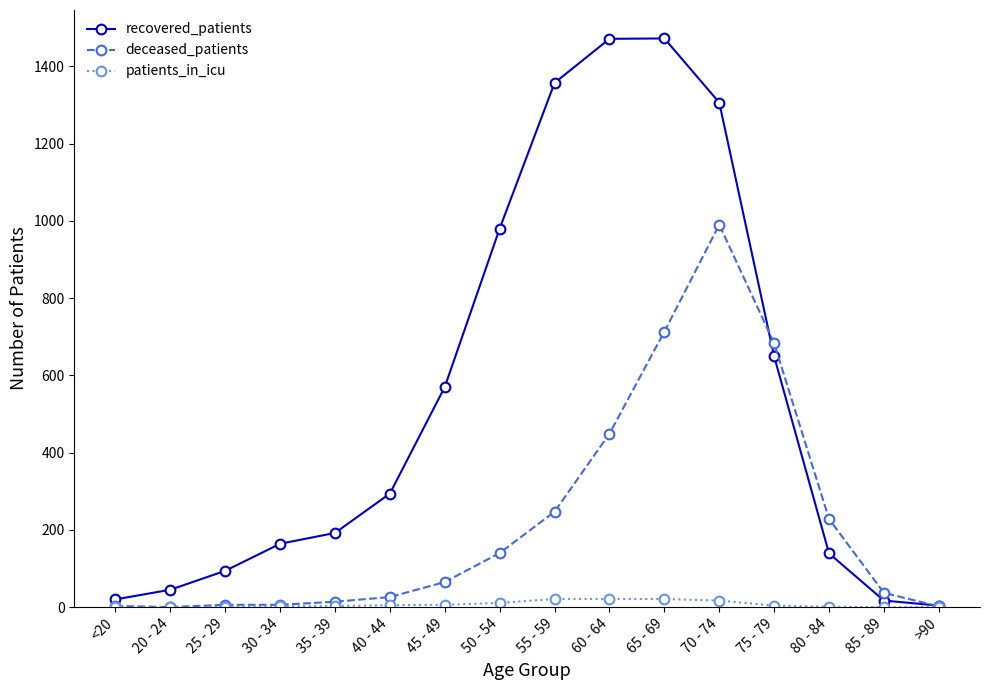

What is the maximum value shown in the chart?

1472